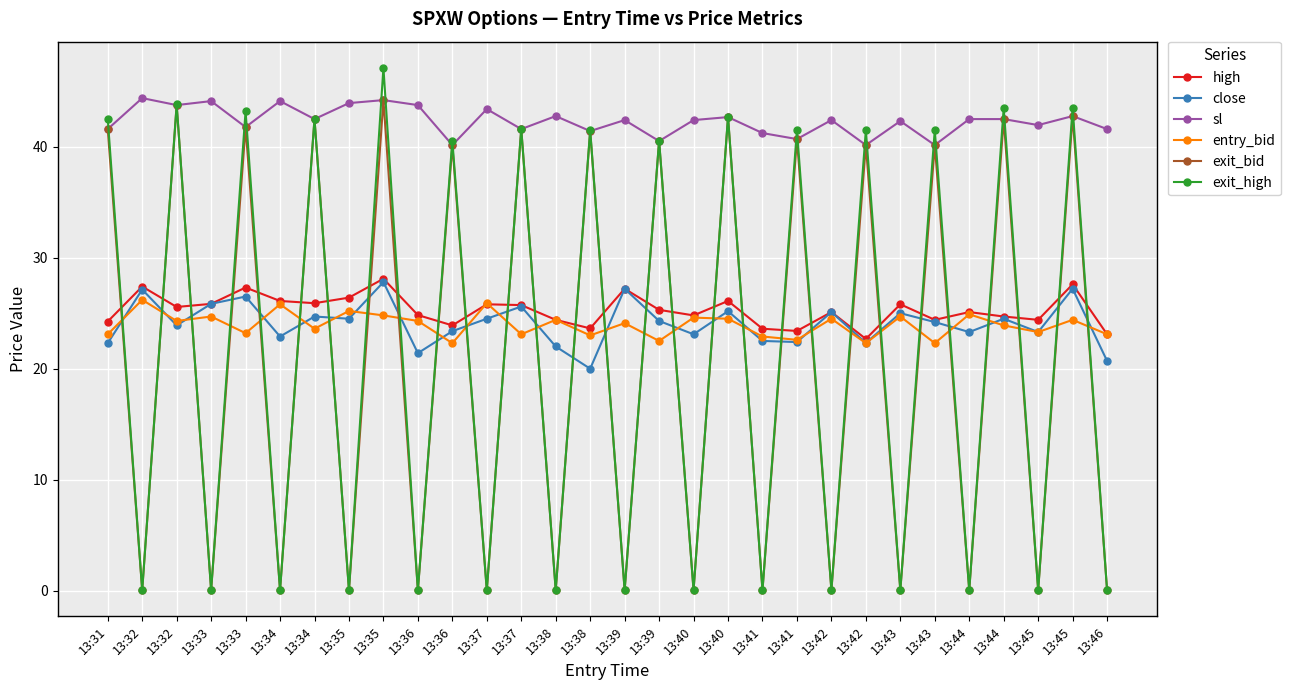

What is the total value across all series at 13:31?

195.3